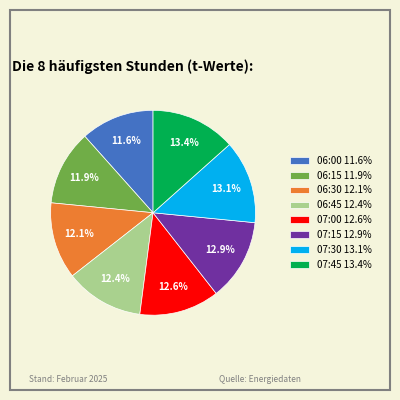

Is there any slice that represents more than half of the pie?

No